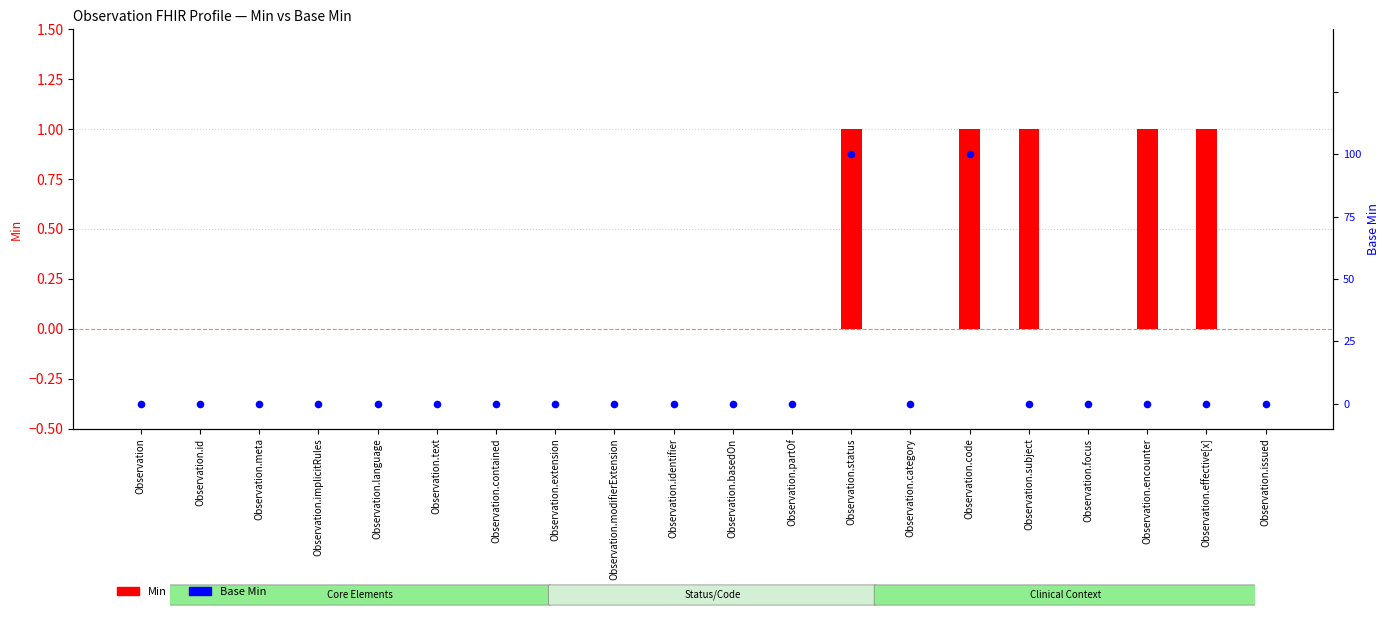

Which series has the widest spread of Y values?

Min